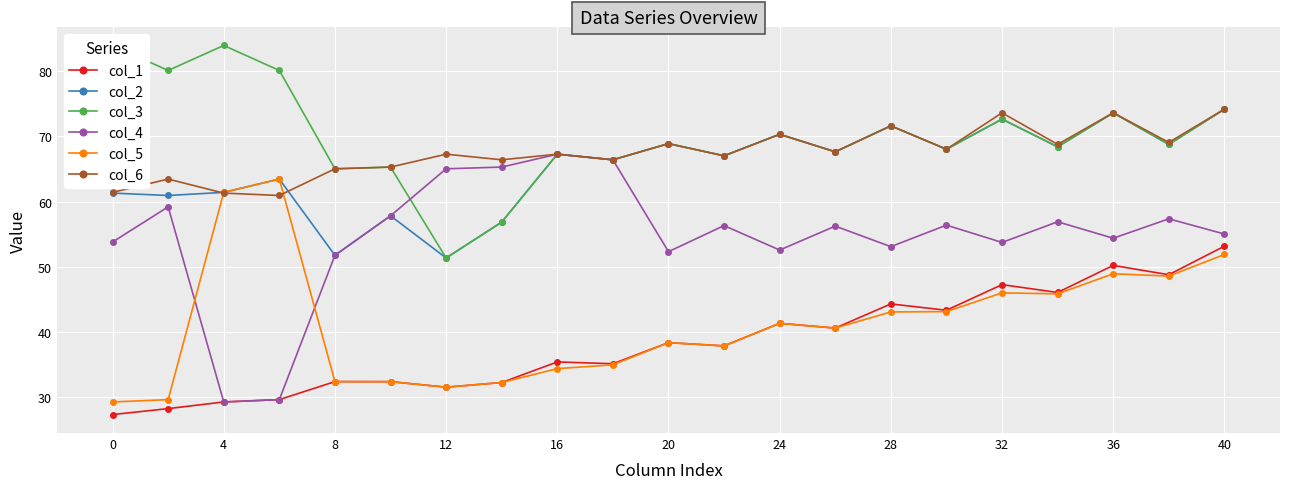

Is the value of col_2 at 28 greater than the value of col_5 at 0?

Yes